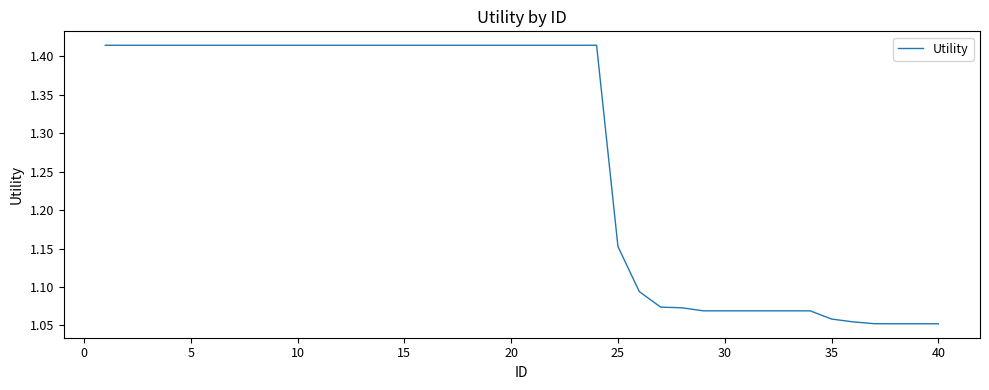

What is the difference between the maximum and minimum values?

0.4